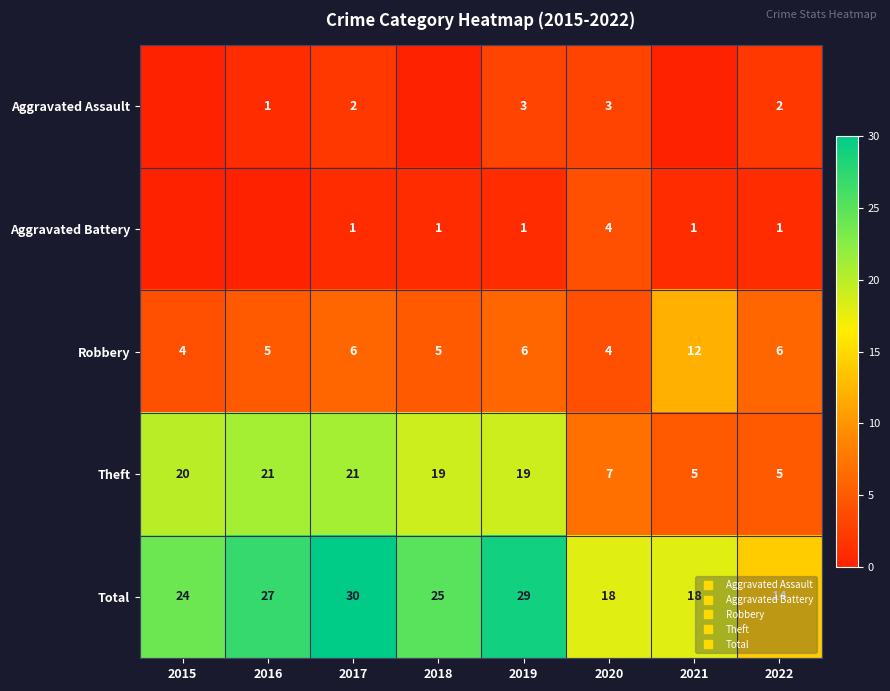

Rank the series at 2021 from highest to lowest value.

Total, Robbery, Theft, Aggravated Battery, Aggravated Assault